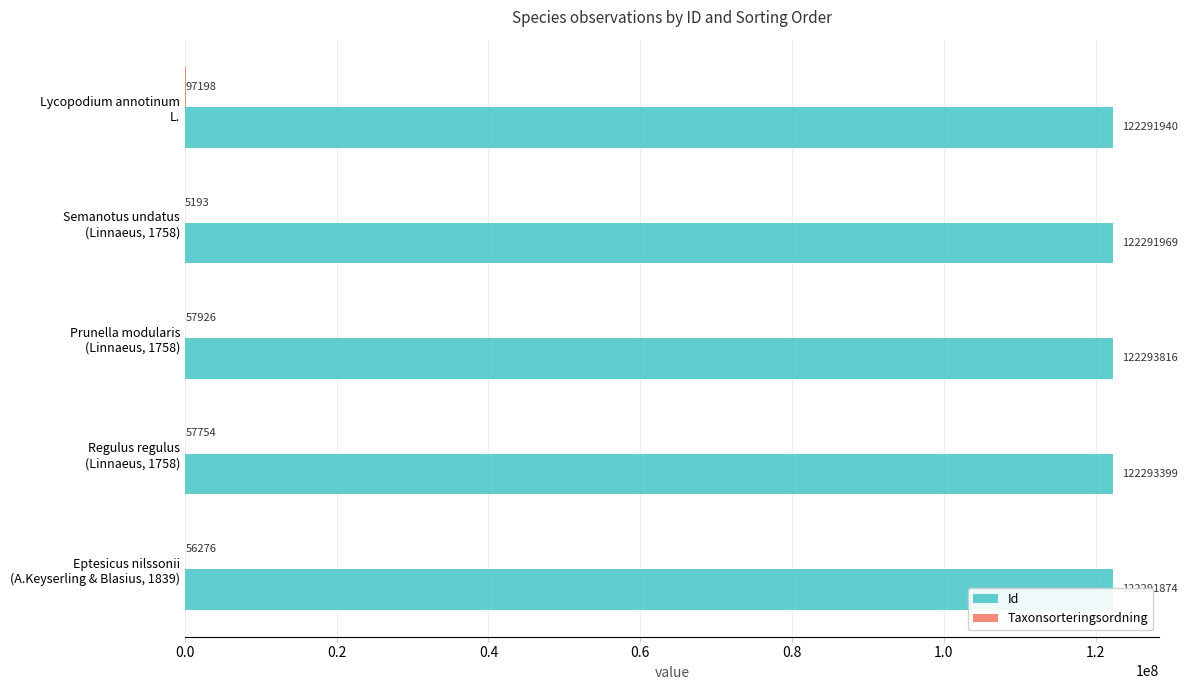

What is the greatest value displayed?

122293816